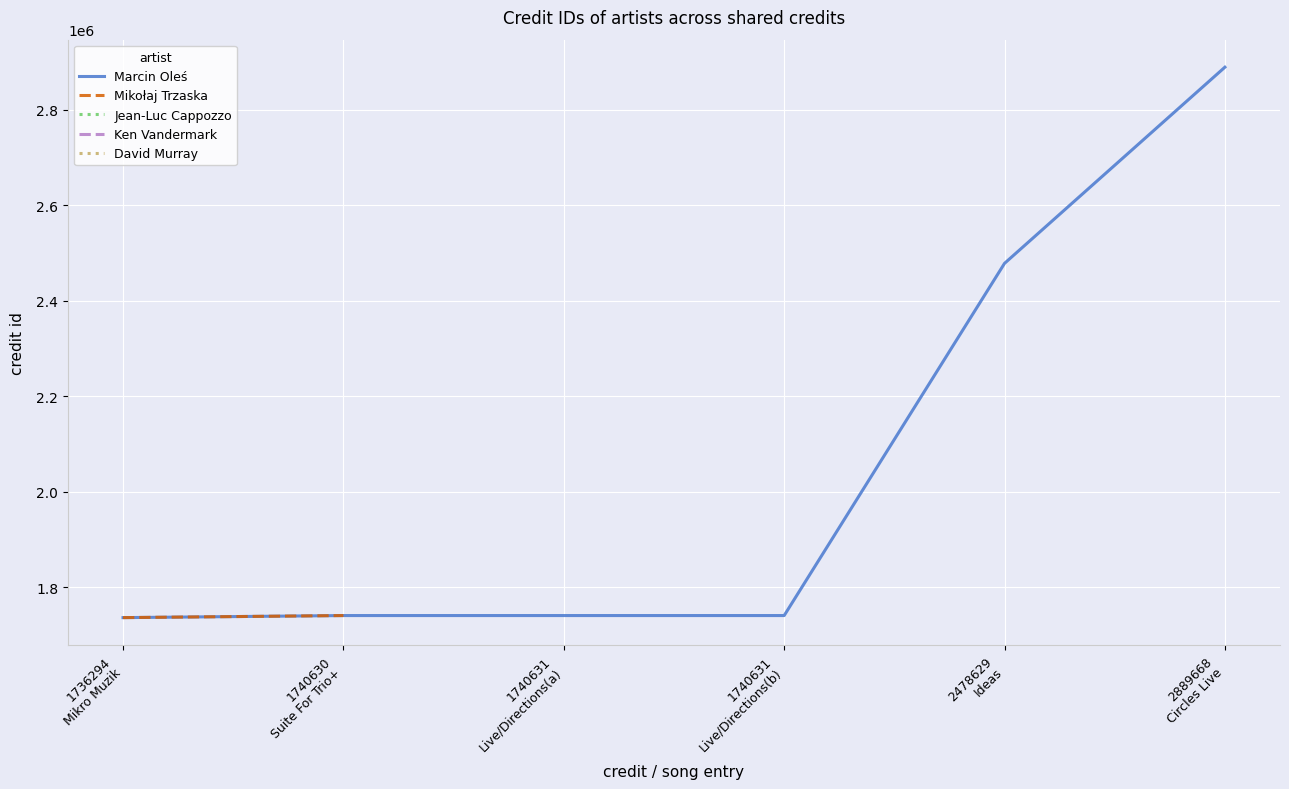

Where is the data nearest to the value 2312981?

2478629 Ideas